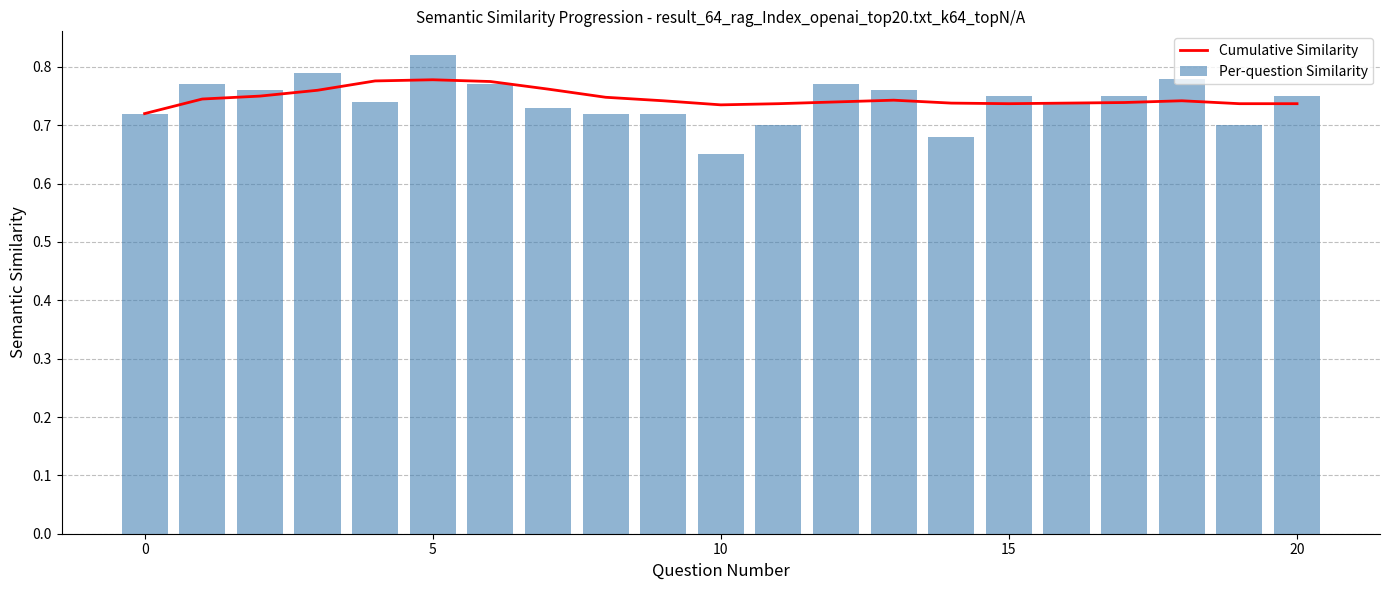

Rank the series by their maximum value, from highest to lowest.

Per-question Similarity, Cumulative Similarity